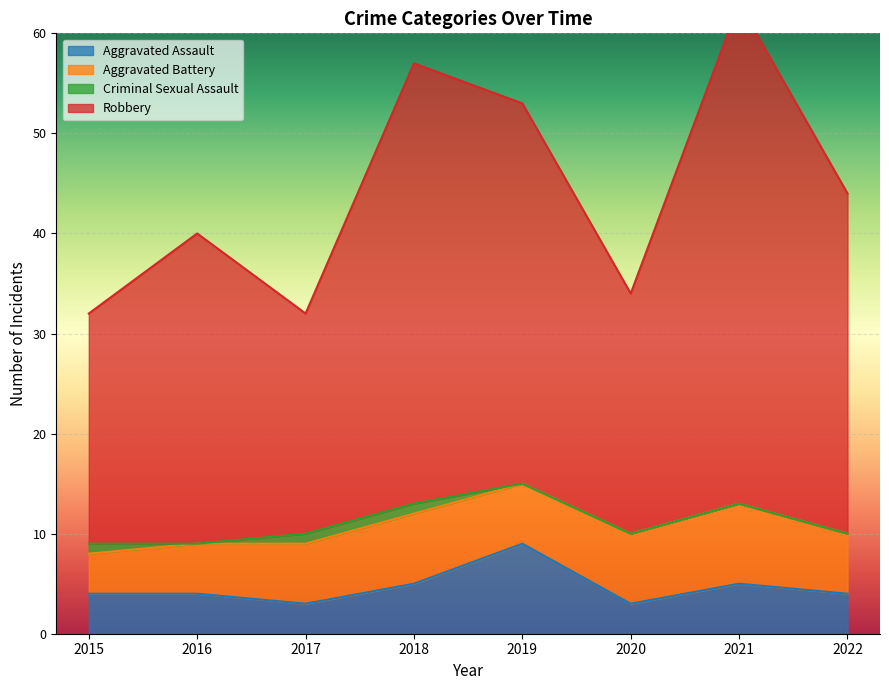

What is the spread (max minus min) of values at 2017?

29